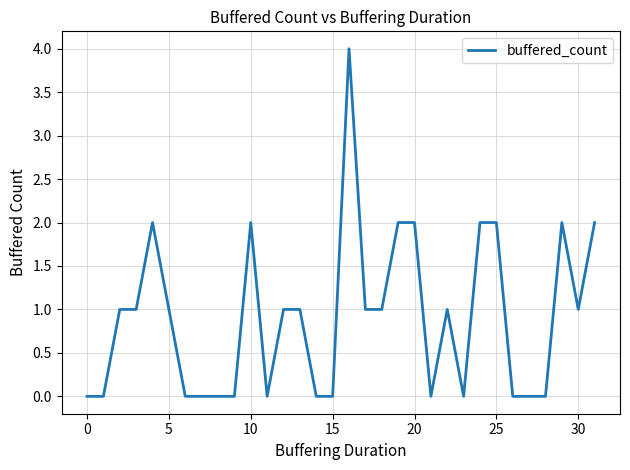

What is the greatest value displayed?

4